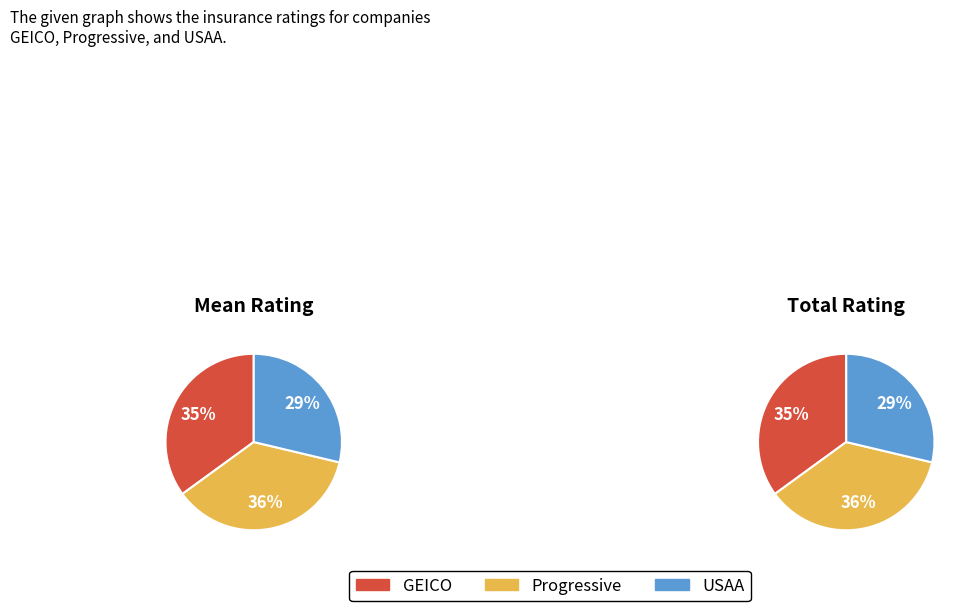

Which series has the widest spread of values?

GEICO